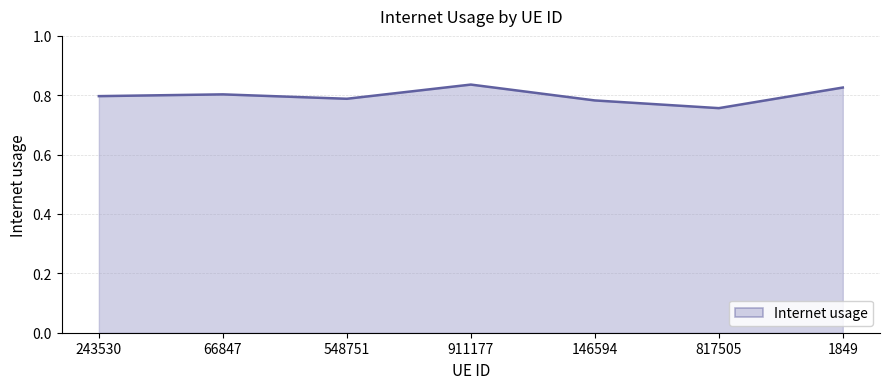

Between 1849 and 817505, which is larger?

1849